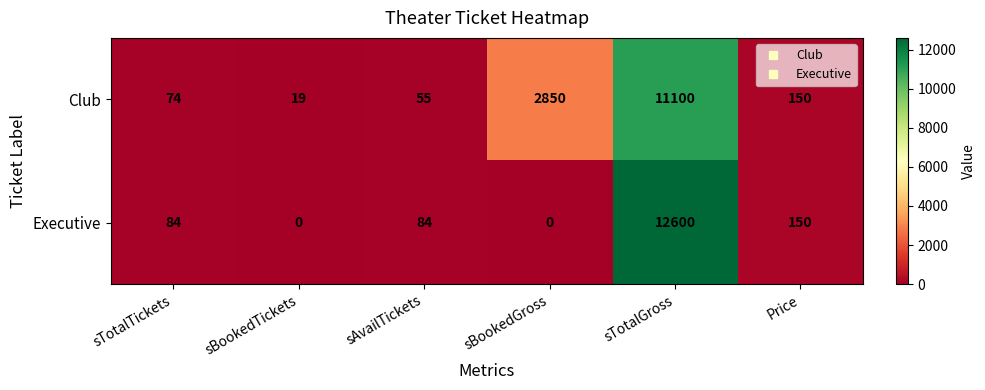

List the series in order of their peak value, lowest first.

Club, Executive